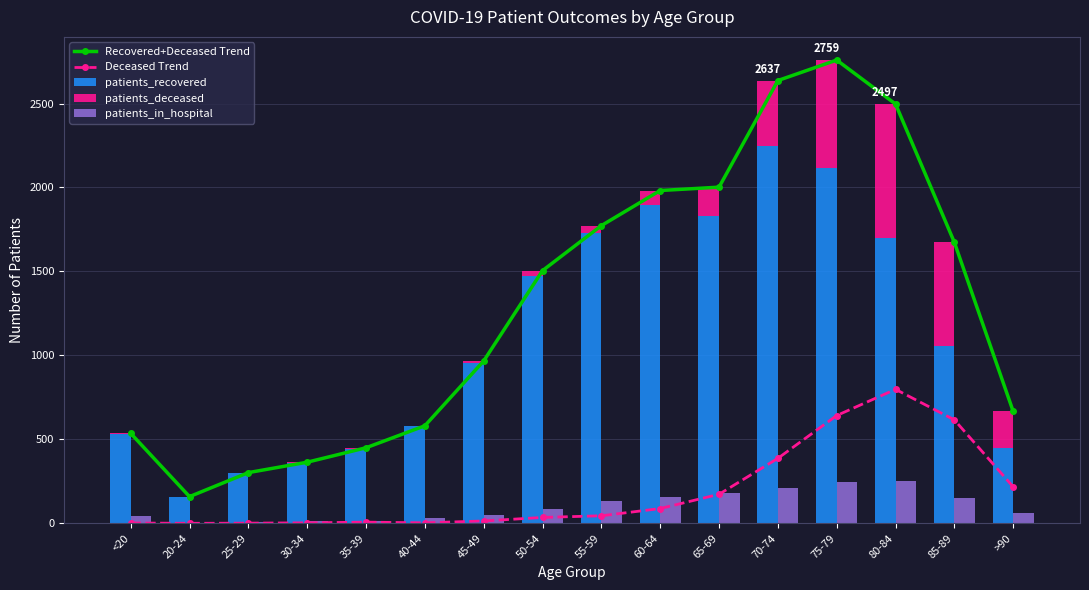

What is the total value across all series at 25-29?

613